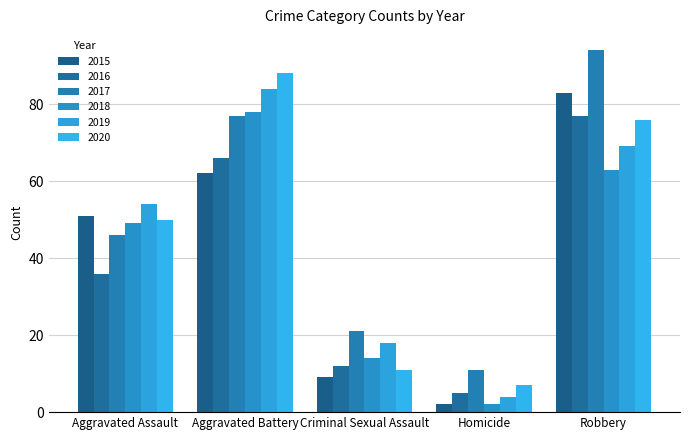

At which label does 2018 first exceed 49?

Aggravated Battery